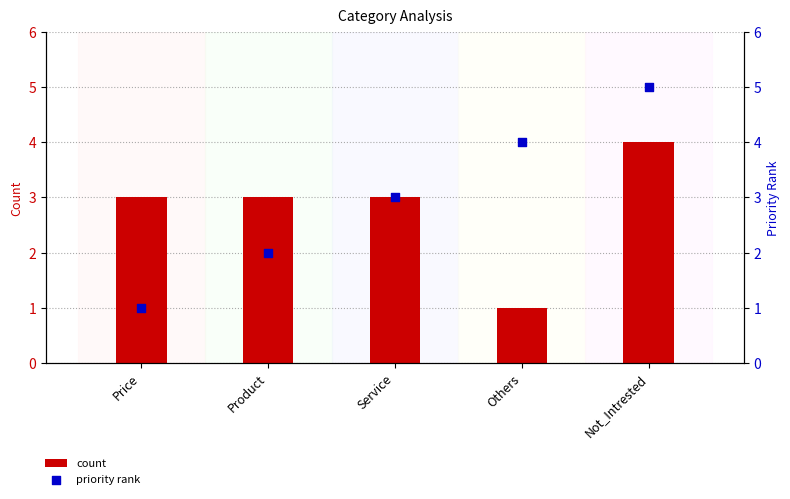

Which series contains the lowest Y value?

count